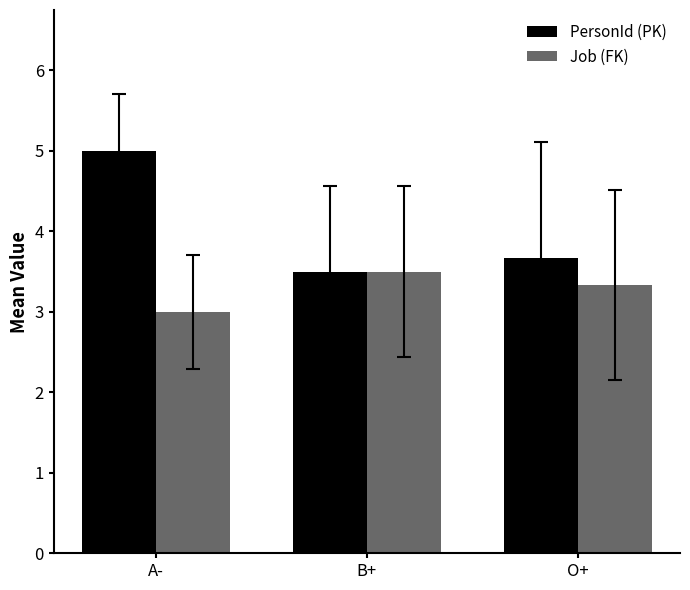

What is the sum of the Job (FK) values at O+ and B+?

6.8